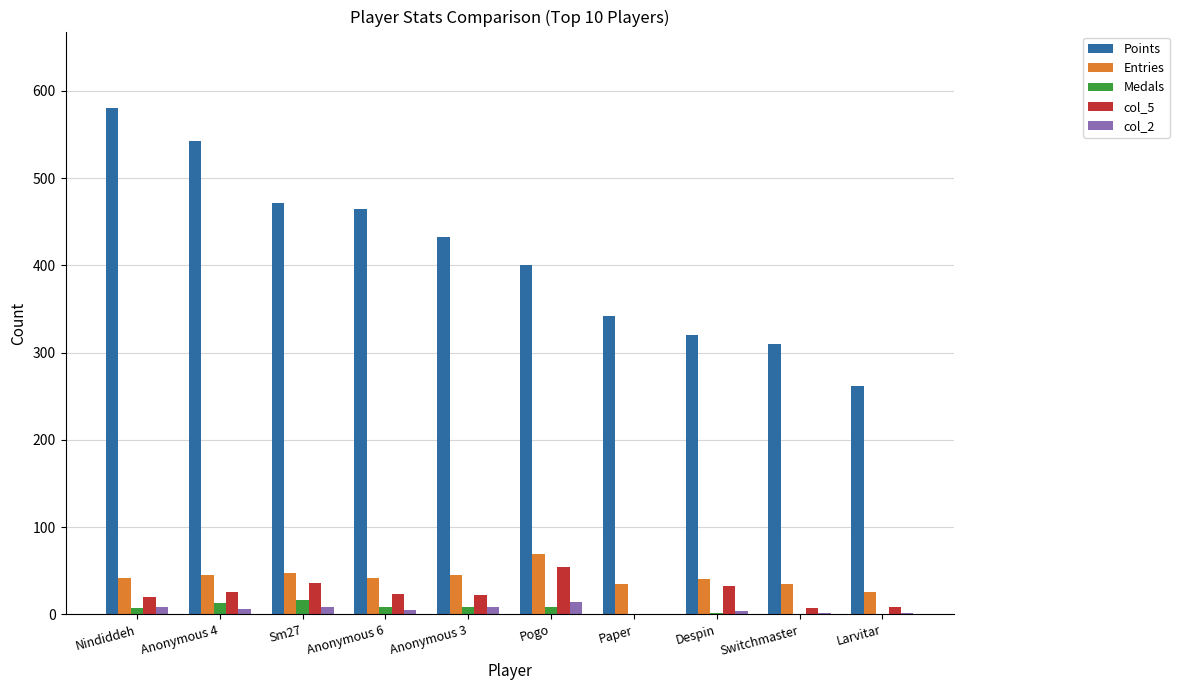

Are the bars horizontal?

No